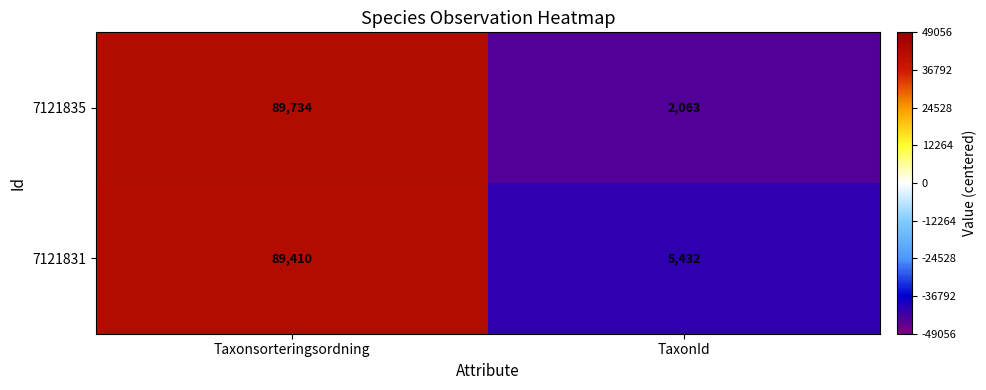

Which category has the highest value in the 7121831 series?

Taxonsorteringsordning